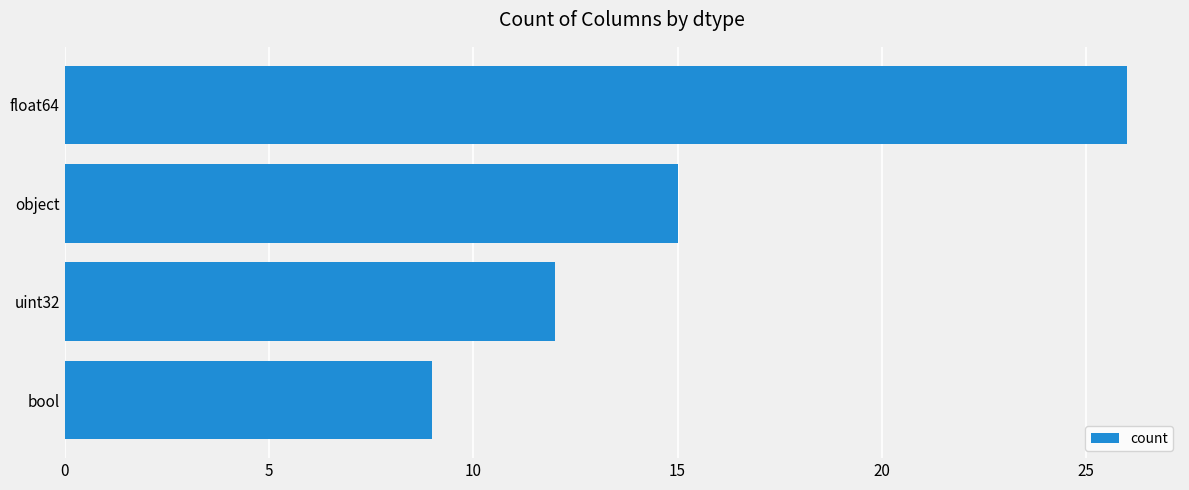

How many bars are there in total?

4